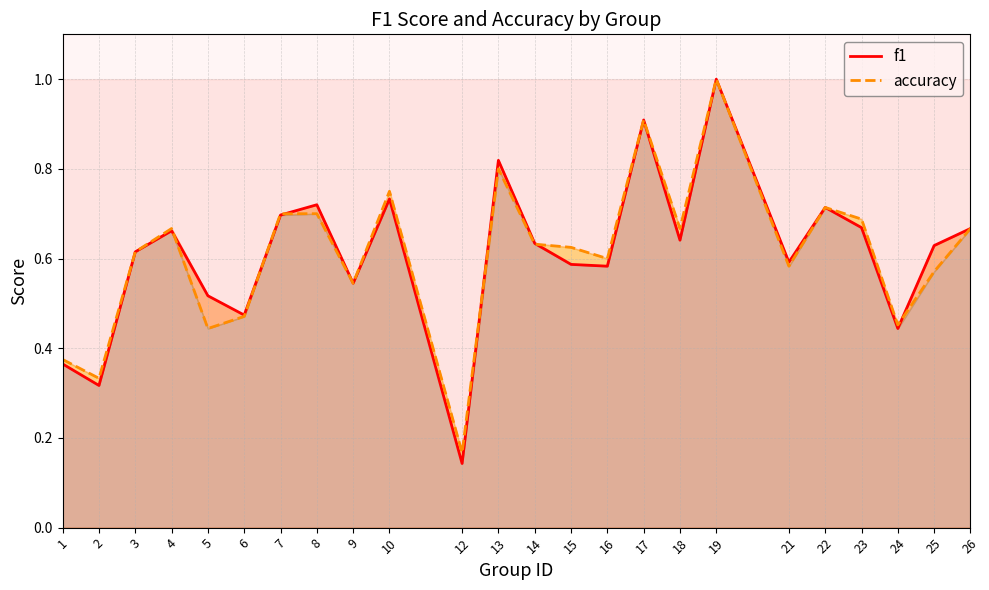

At which category does accuracy reach its first local valley?

2